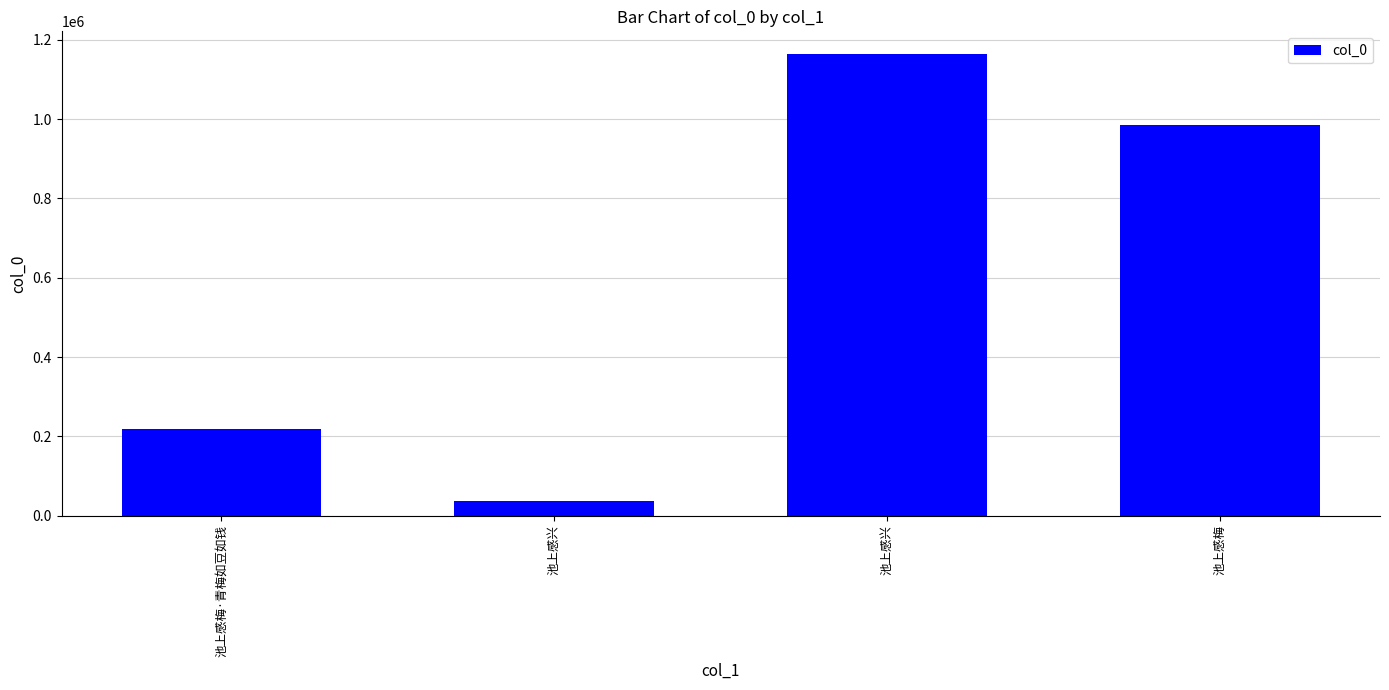

Reading left to right, what are all the values shown in this chart?

219662	38040	1163093	985832